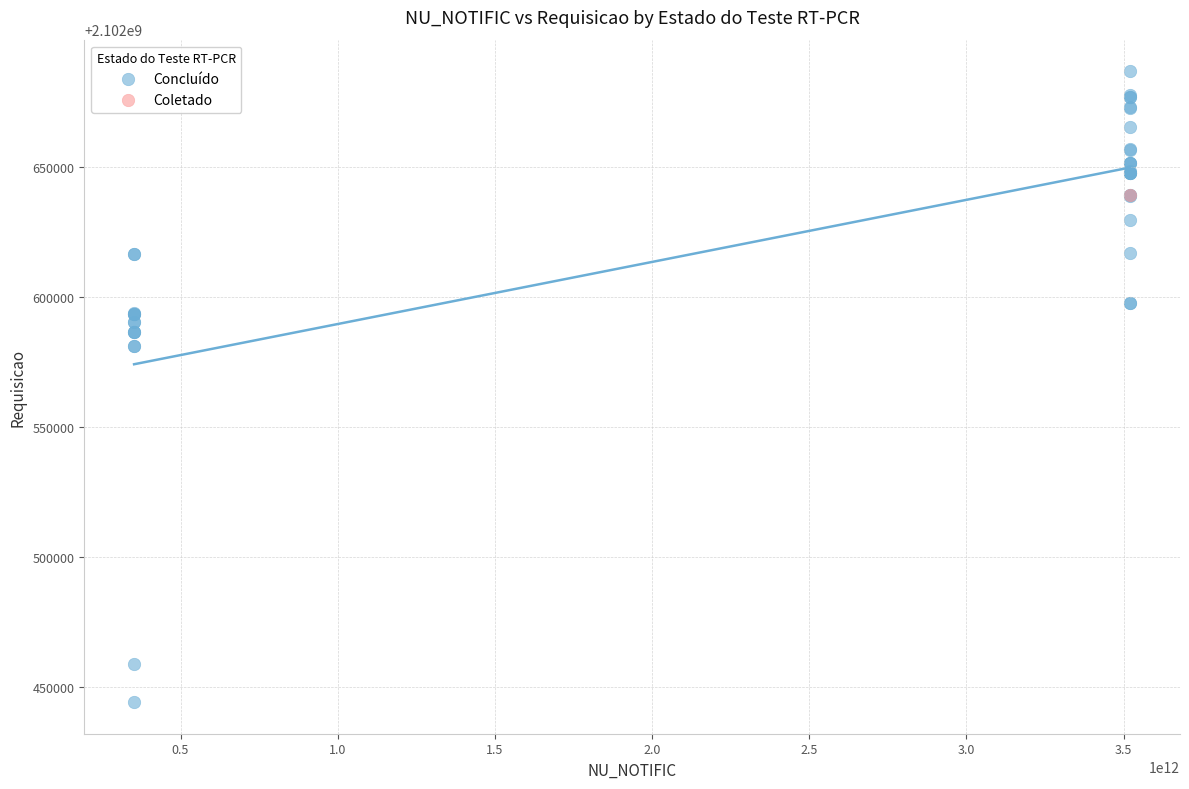

What are all the series names shown in the legend?

Concluído, Coletado